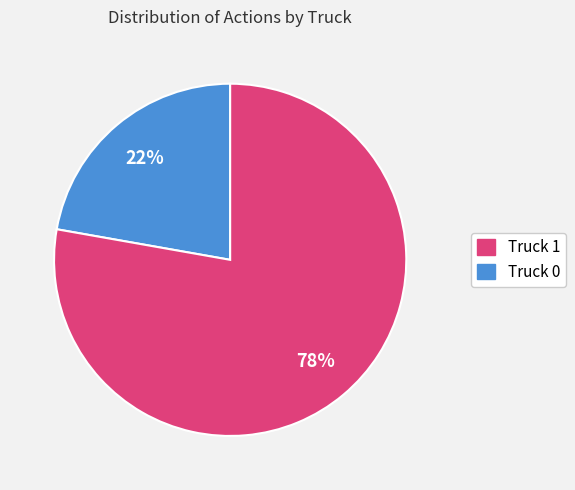

To the nearest percent, what is the difference between the largest and smallest slice percentages?

56%